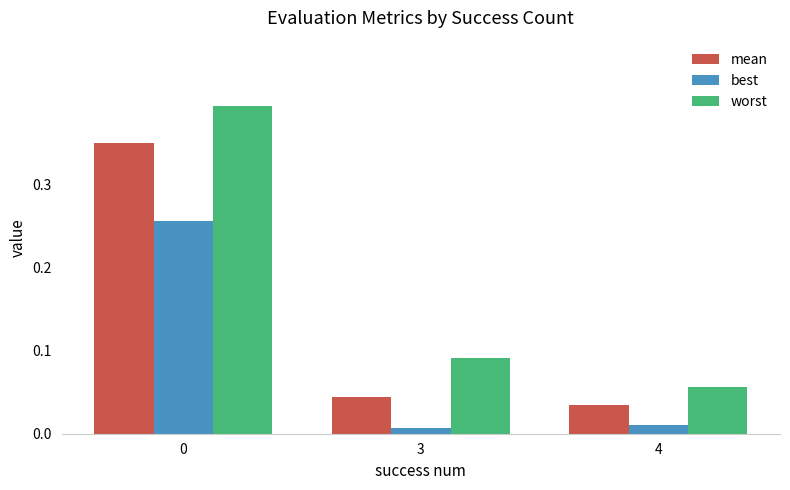

Is the value of mean at 3 greater than the value of best at 3?

Yes